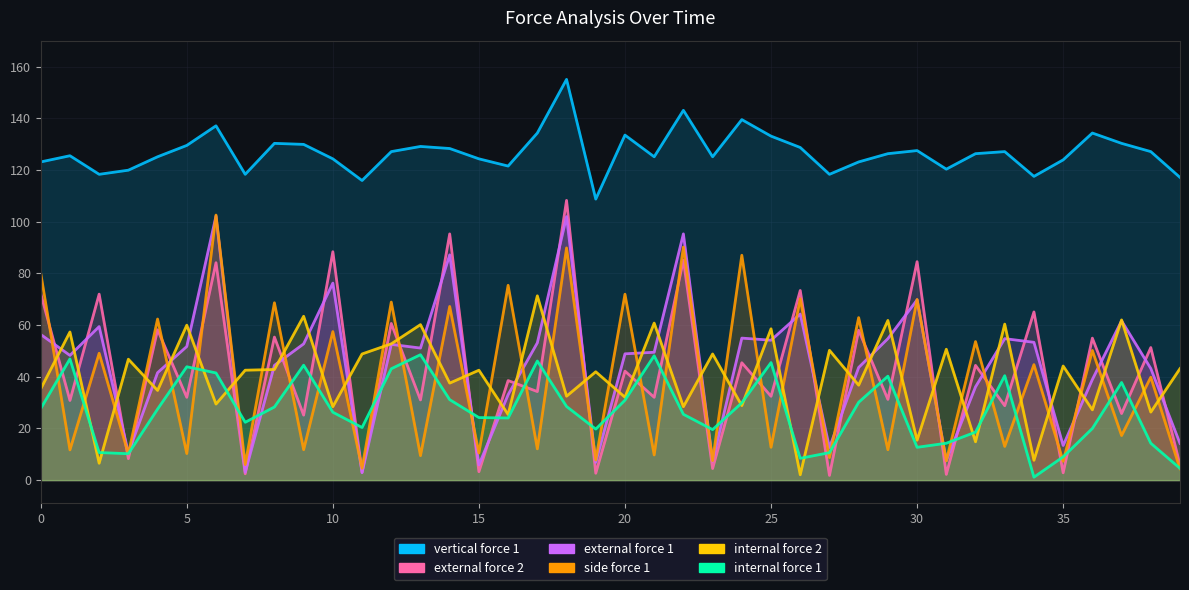

What is the highest value of the side_force_1 series?

102.5